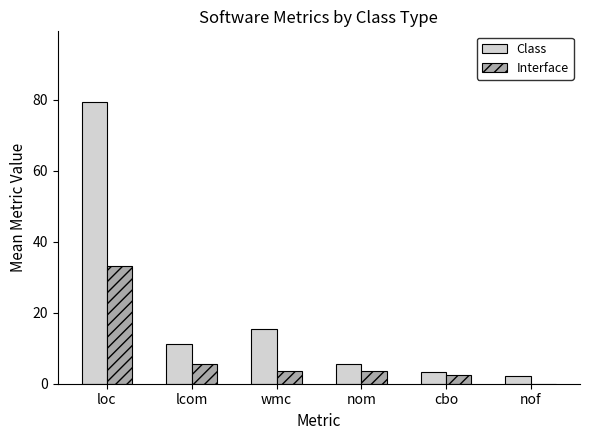

What is the sum of all Class values?

117.0